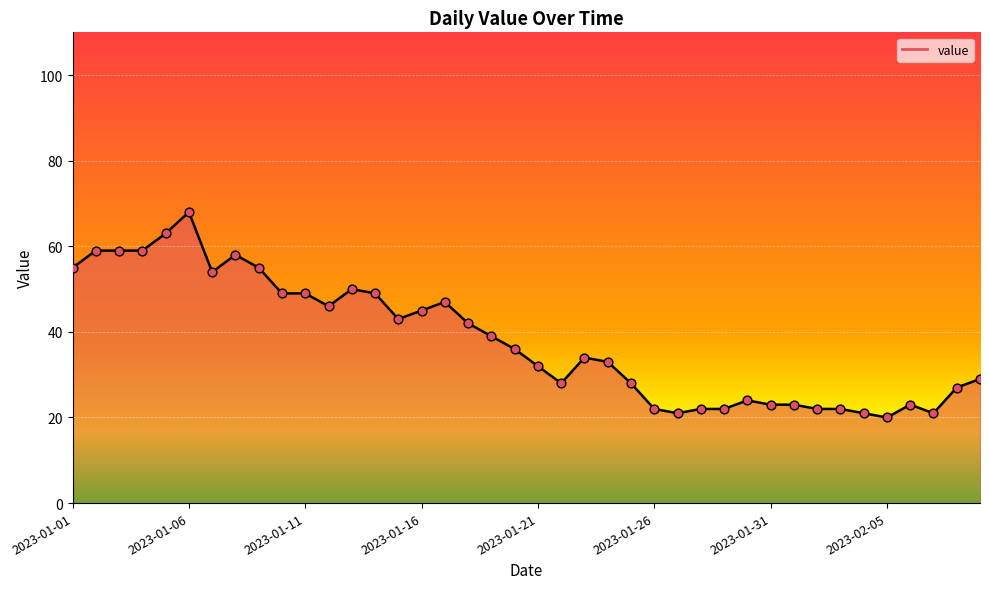

What is the maximum value shown in the chart?

68